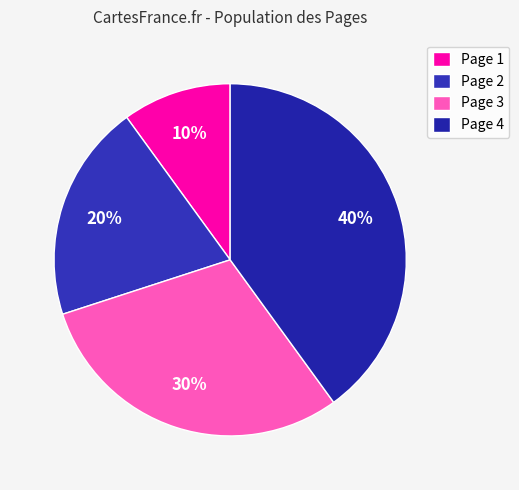

Which category has the biggest portion of the pie?

Page 4